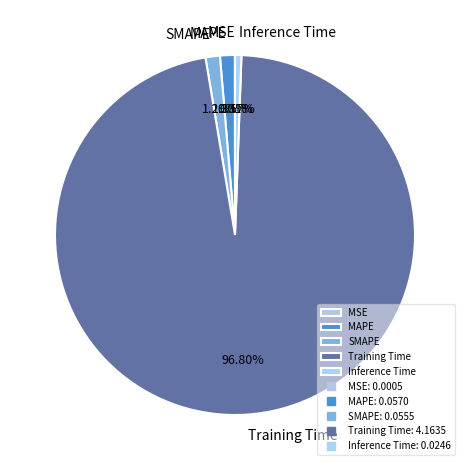

Which has a higher value, SMAPE or Inference Time?

SMAPE